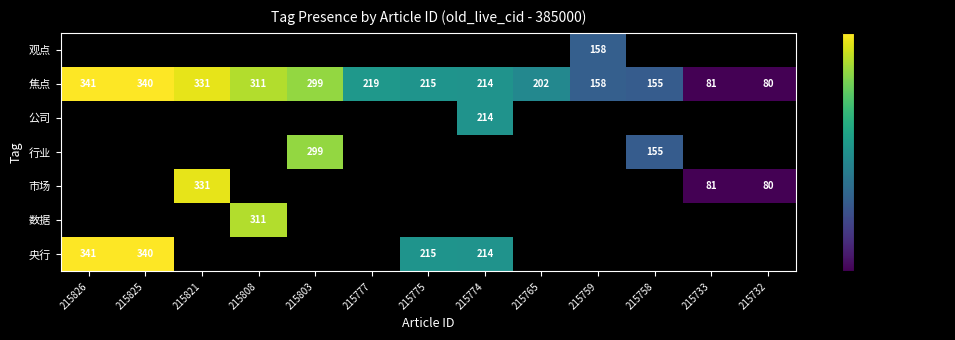

At how many categories does at least one series exceed 99199?

13